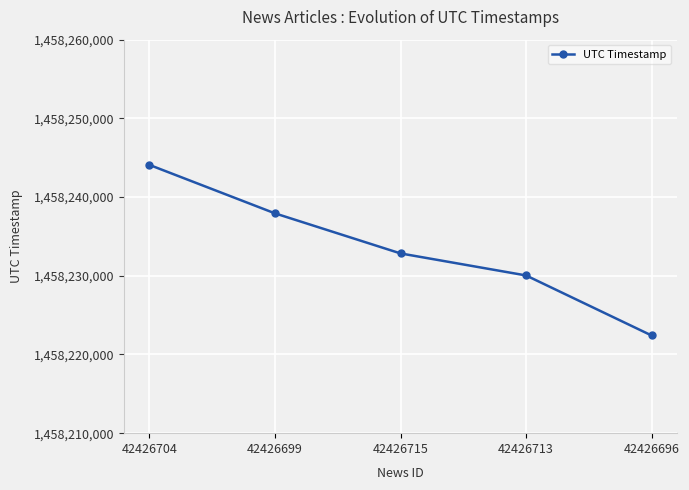

What is the label of the 2nd point from the right?

42426713